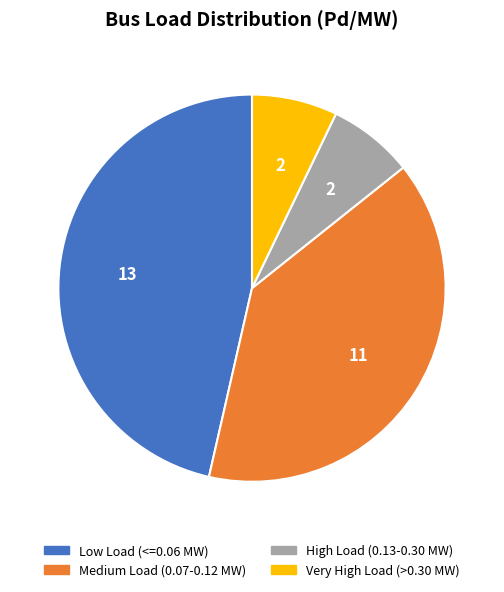

Which slice is the largest?

Low Load (<=0.06 MW)